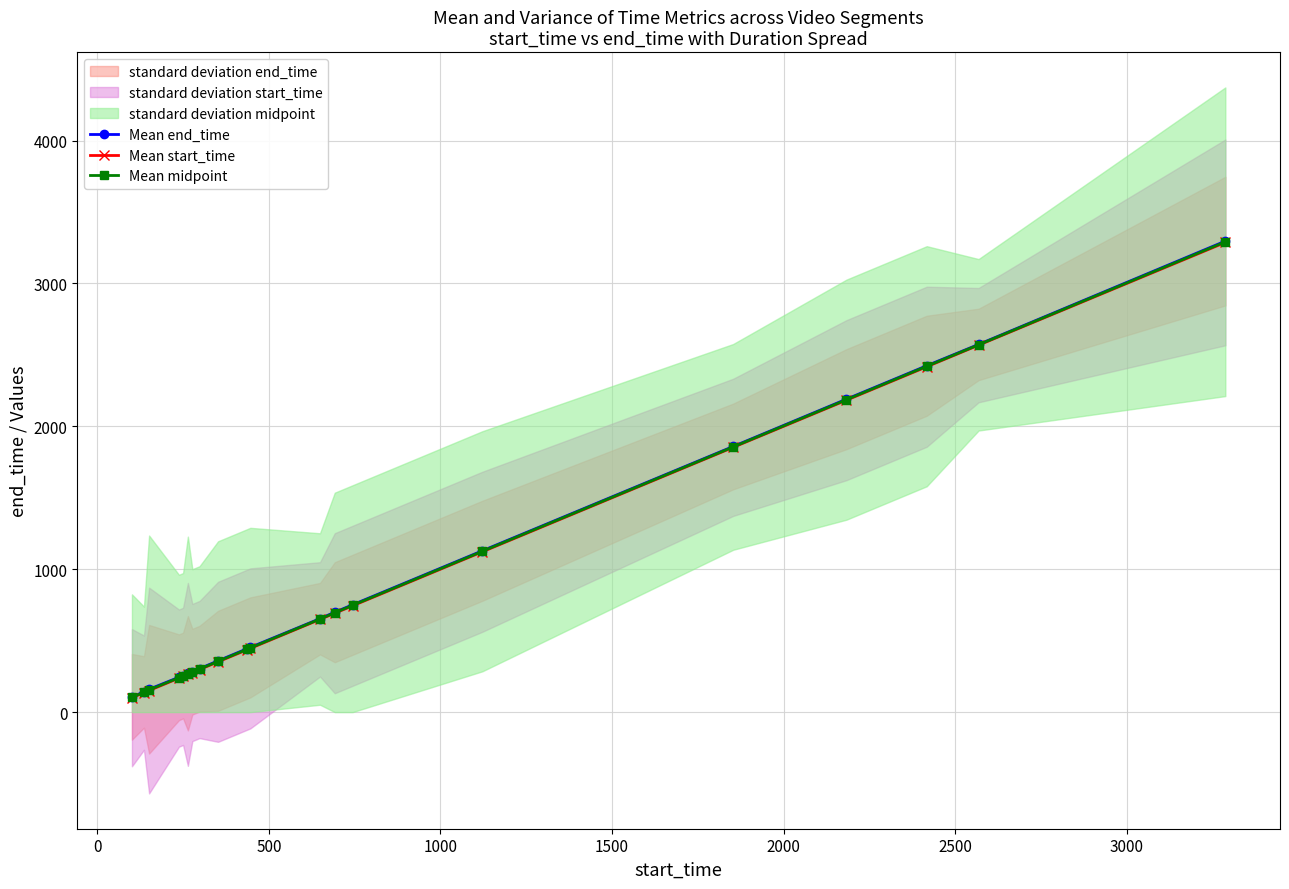

True or false: Mean end_time and Mean midpoint intersect in this chart.

False